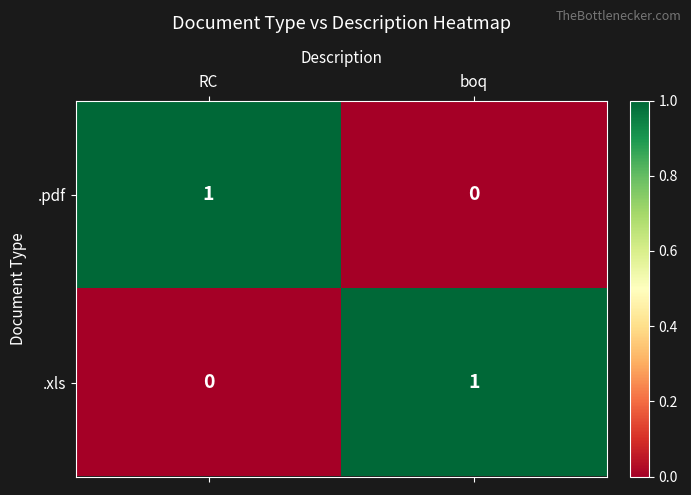

Reading right to left, what are all the values shown in this chart?

.pdf: 0	1
.xls: 1	0